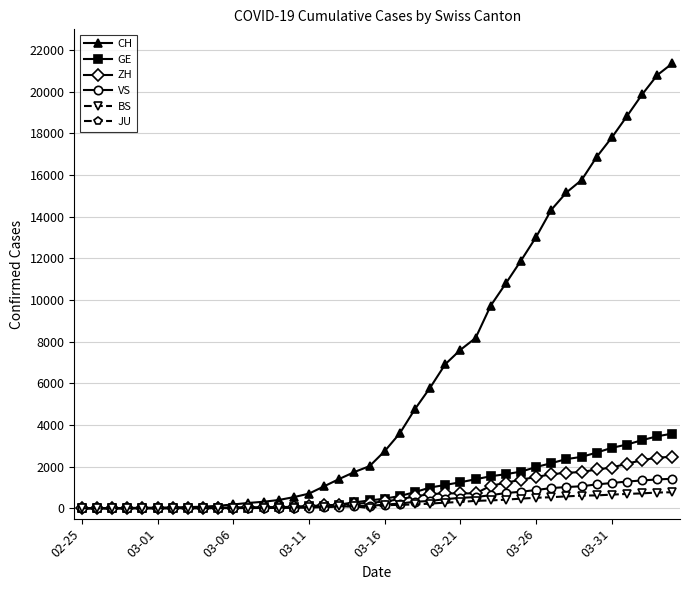

True or false: ZH has a value of 41.0 at 12.

True